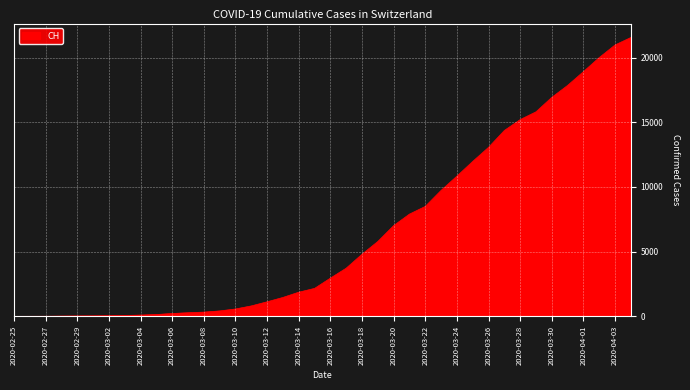

What is the greatest value displayed?

21554